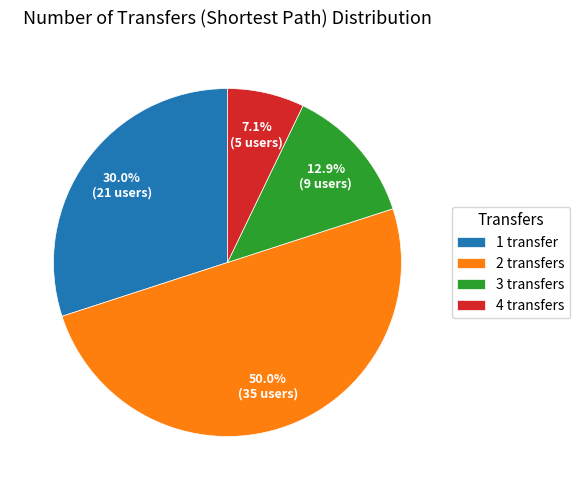

To the nearest percent, what portion does 3 transfers represent?

13%